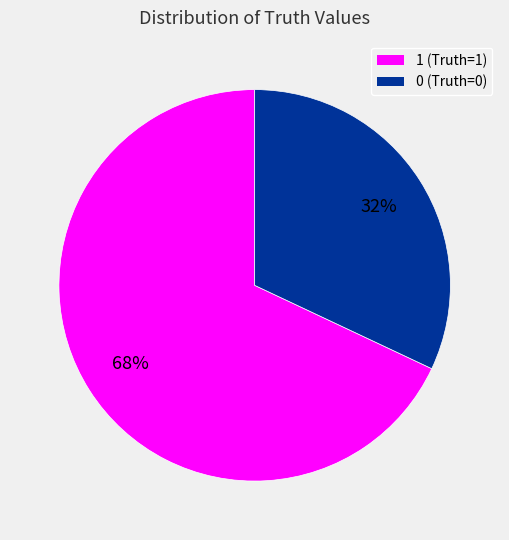

How many slices are in this pie chart?

2